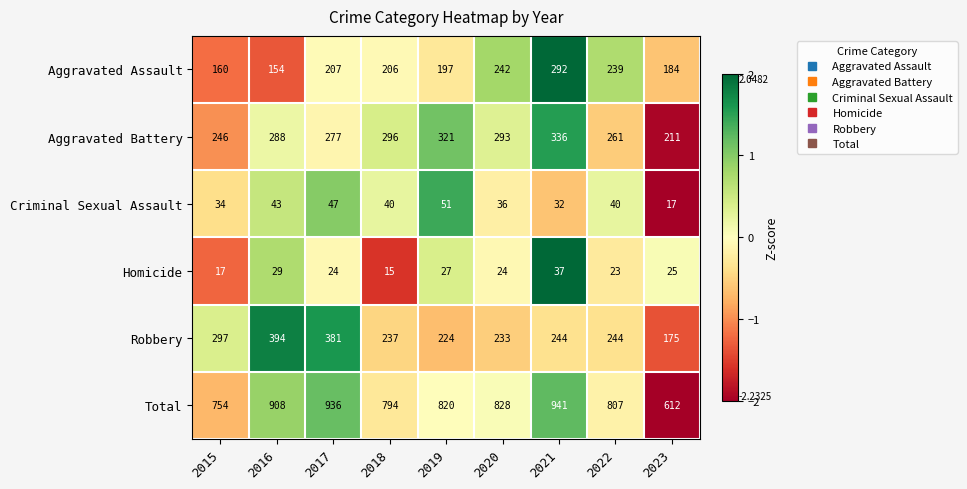

Which category has the lowest value across all series?

2018